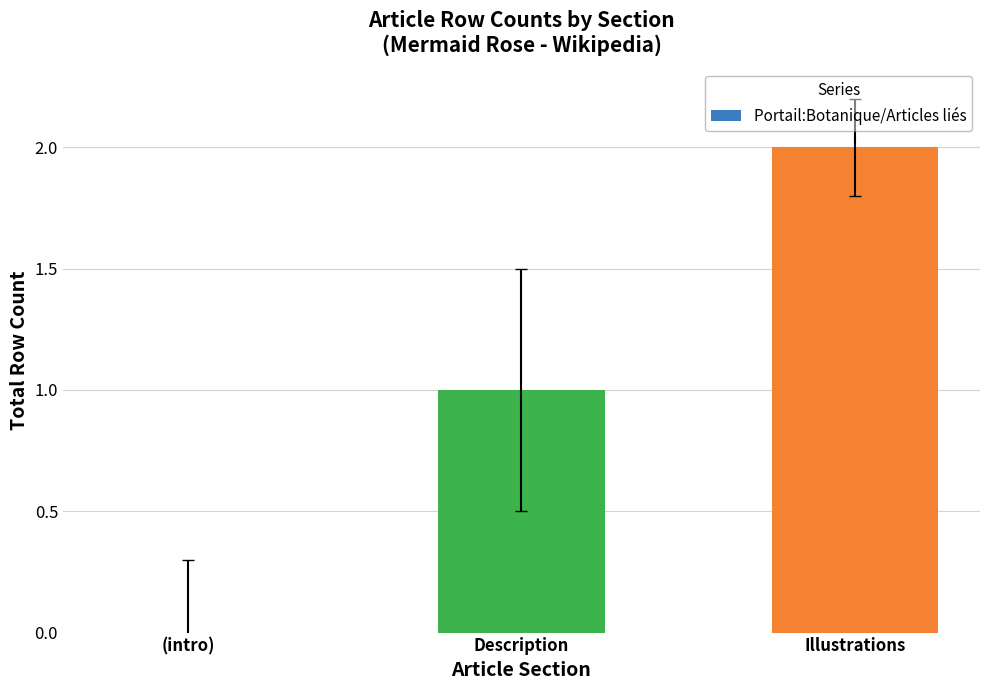

What is the average value?

1